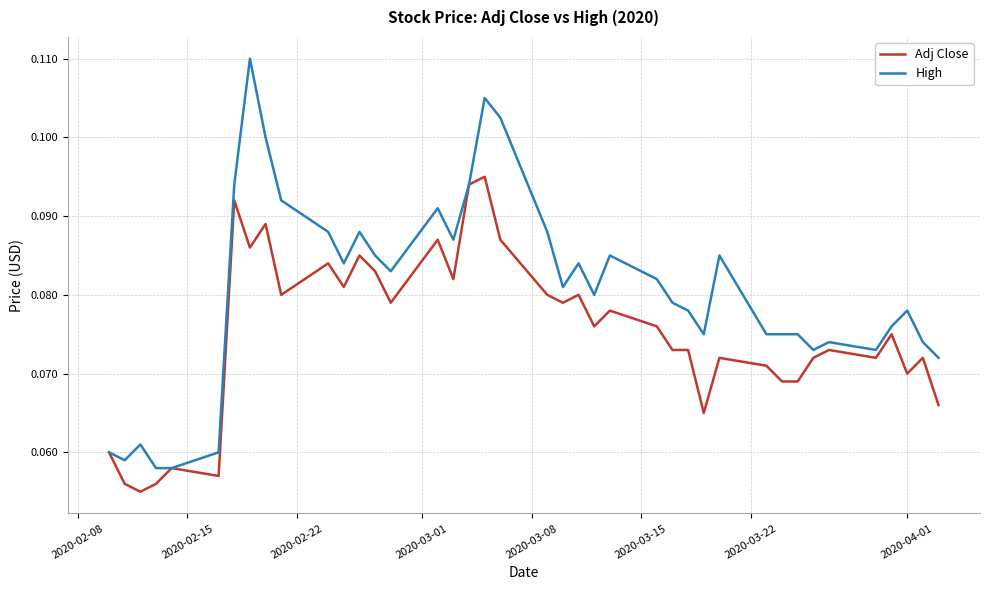

Which series has the largest total across all categories?

High